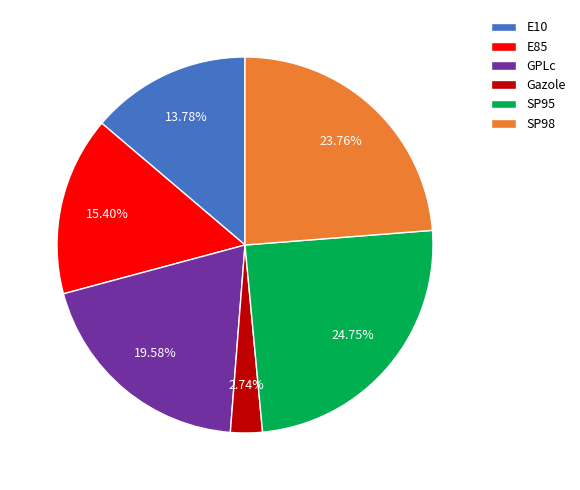

Approximately how many times larger is the value at Gazole compared to E85?

0.2